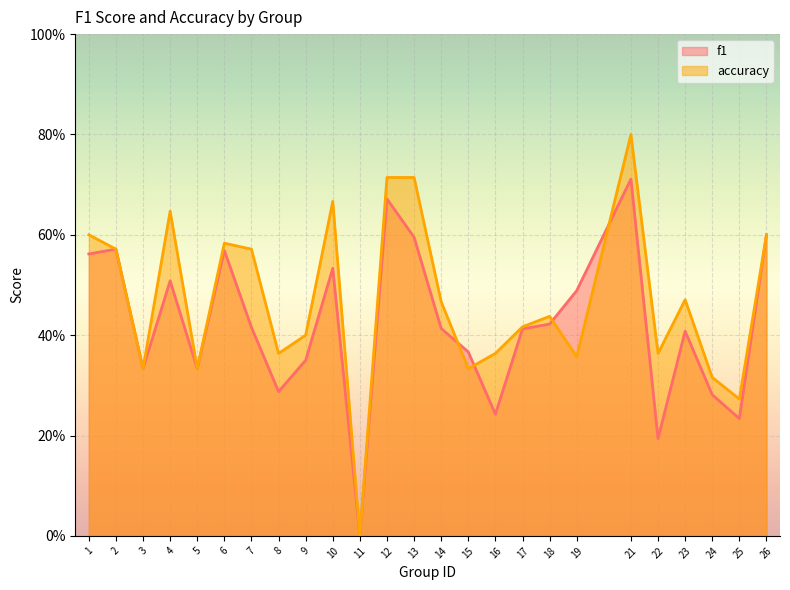

After their last crossing, which series has the higher values: f1 or accuracy?

accuracy